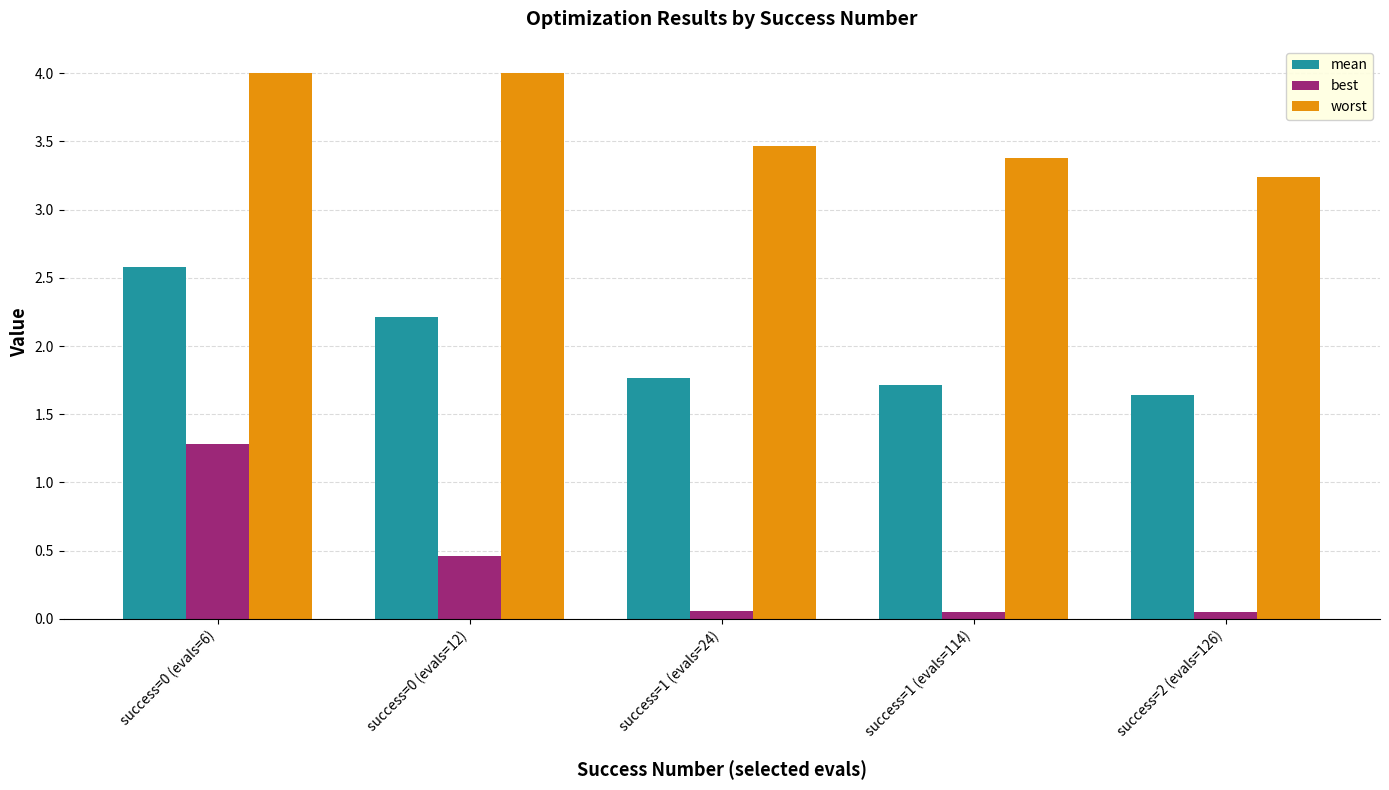

What is the value of the best bar at the 1st from the left?

1.3